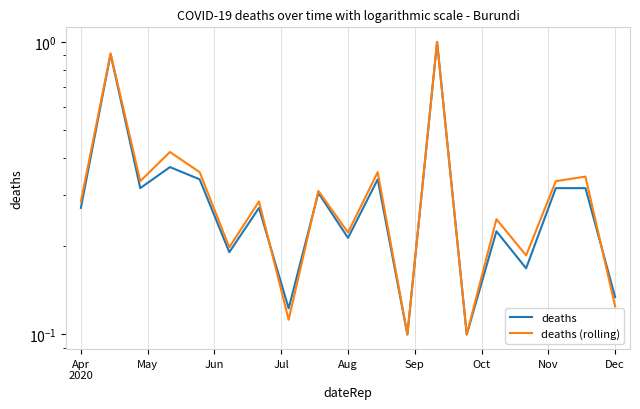

What position from the left is Sep?

6